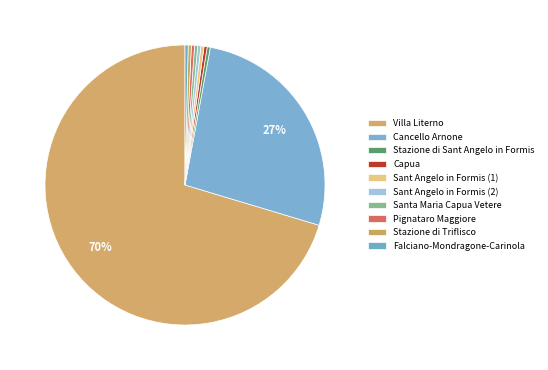

How many segments does this pie chart have?

10